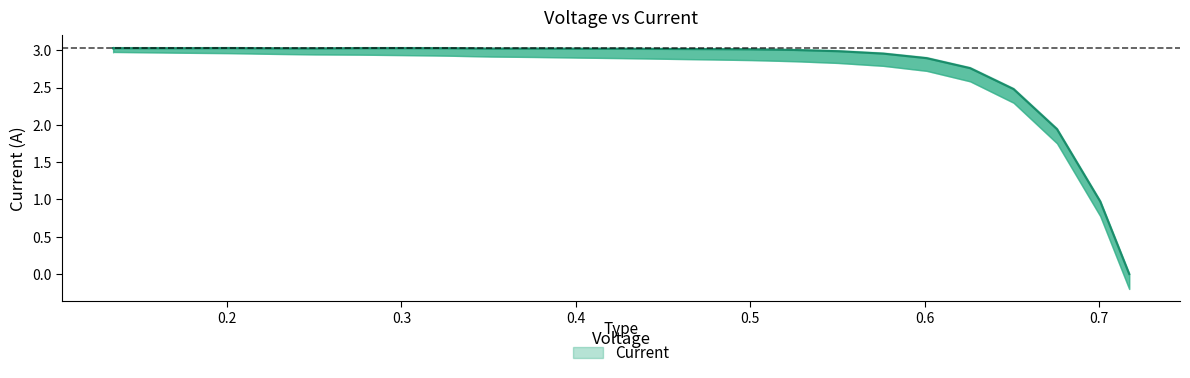

At which category does the chart reach its minimum across all series?

0.7172